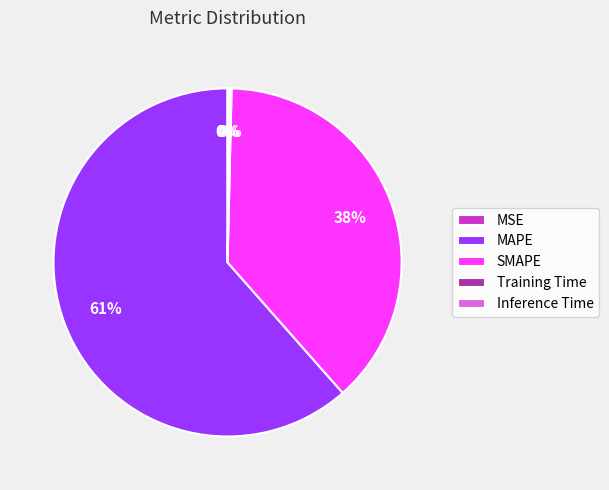

Which category has the biggest portion of the pie?

MAPE